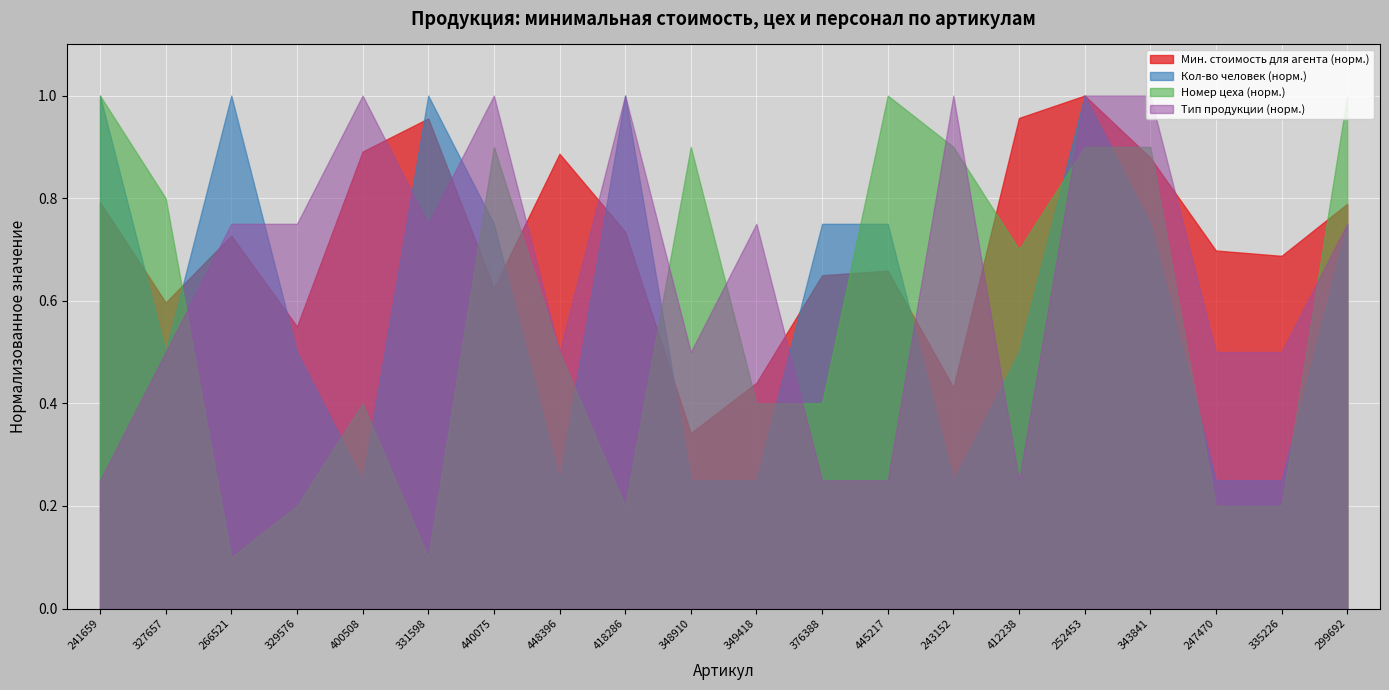

At which category is the sum across all series the highest?

252453